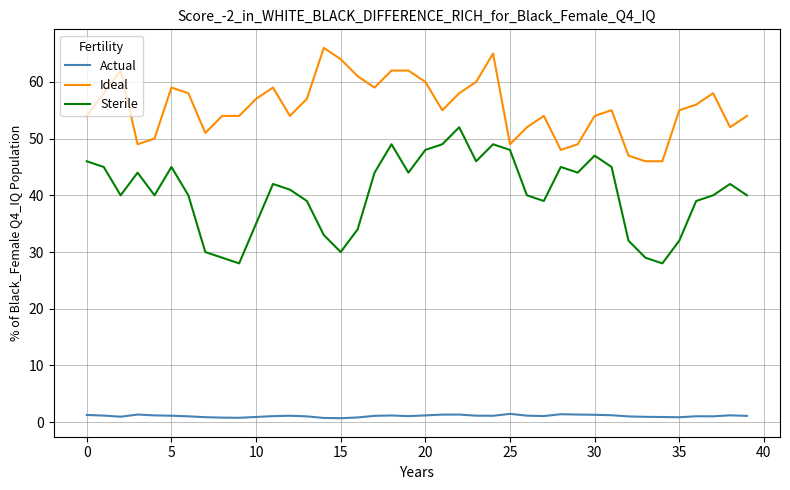

What is the difference between the maximum and minimum values in the Actual series?

0.8